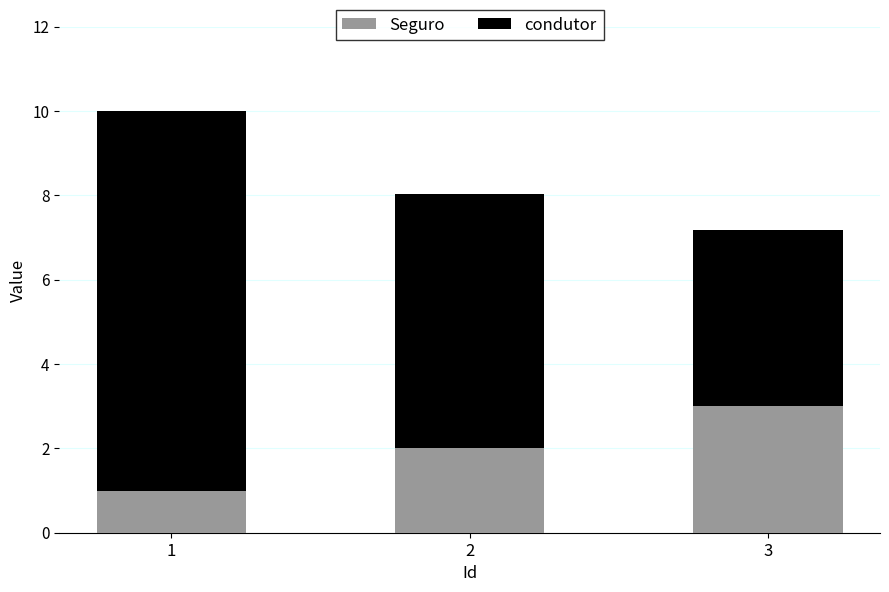

What is the total value across all series at 1?

10.0